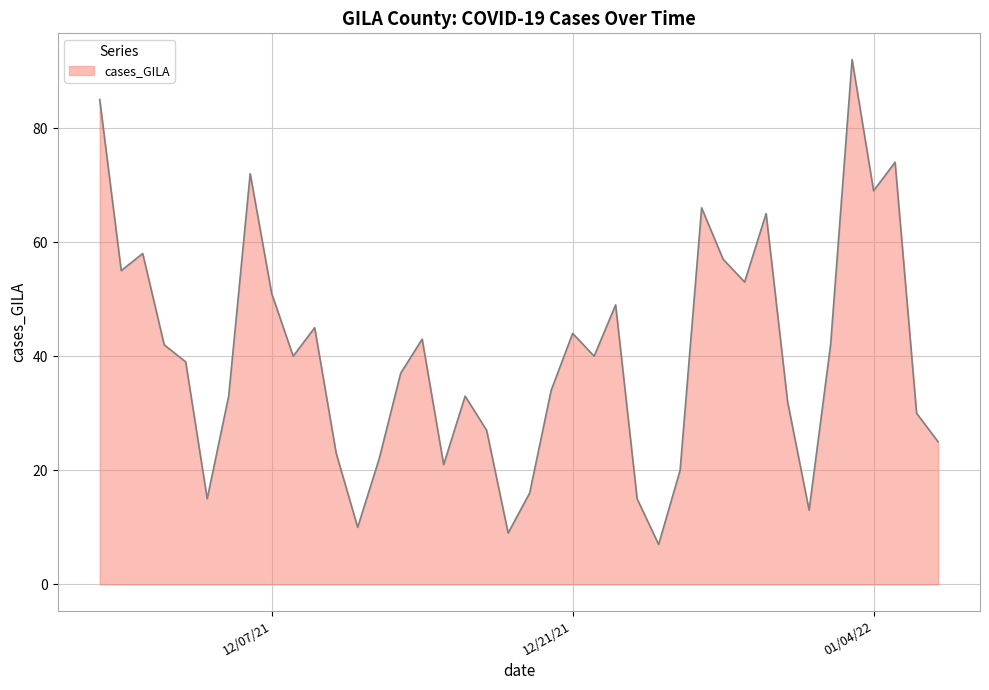

How many categories are shown in the chart?

40